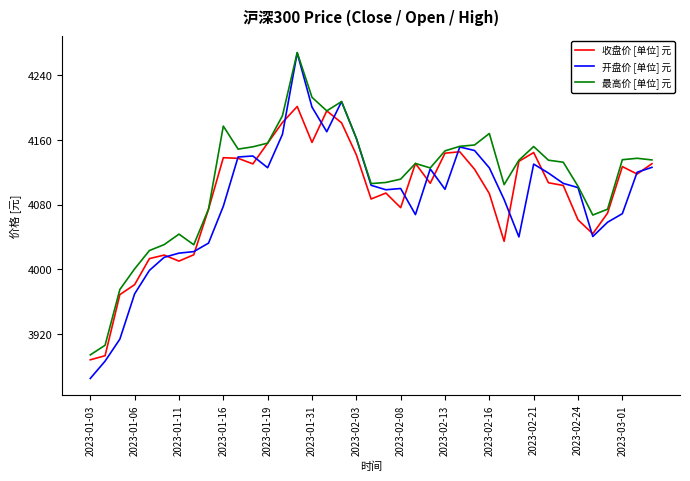

Which series has the largest total across all categories?

最高价 [单位] 元